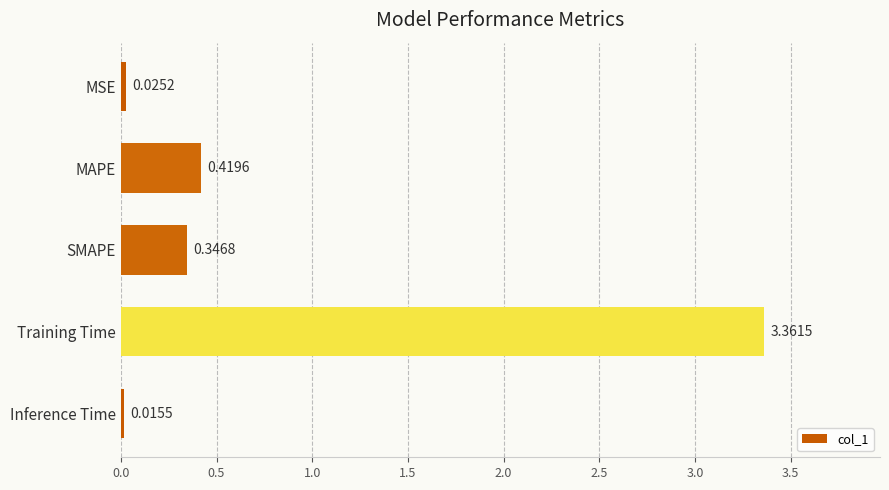

What is the difference between the maximum and second lowest values?

3.3